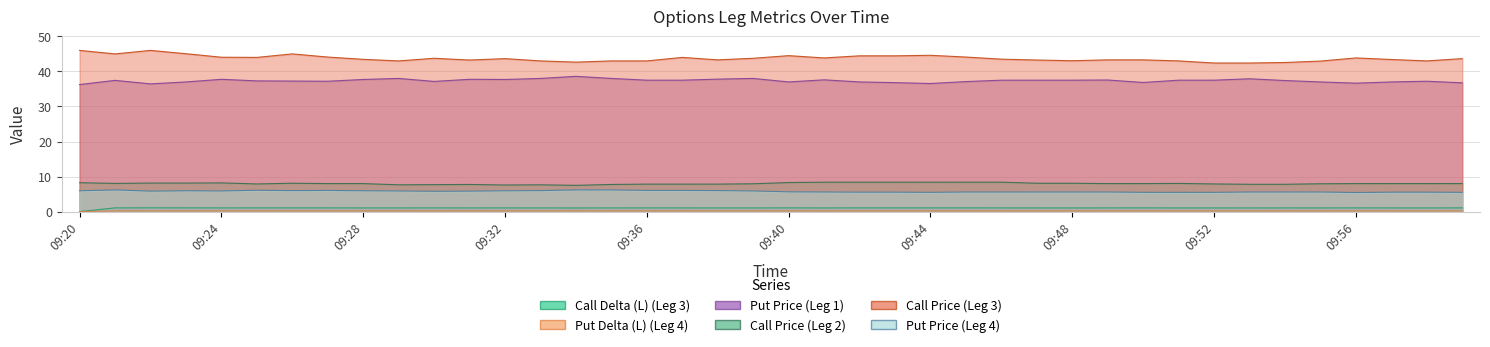

Which series has the largest total across all categories?

Call Price (Leg 3)